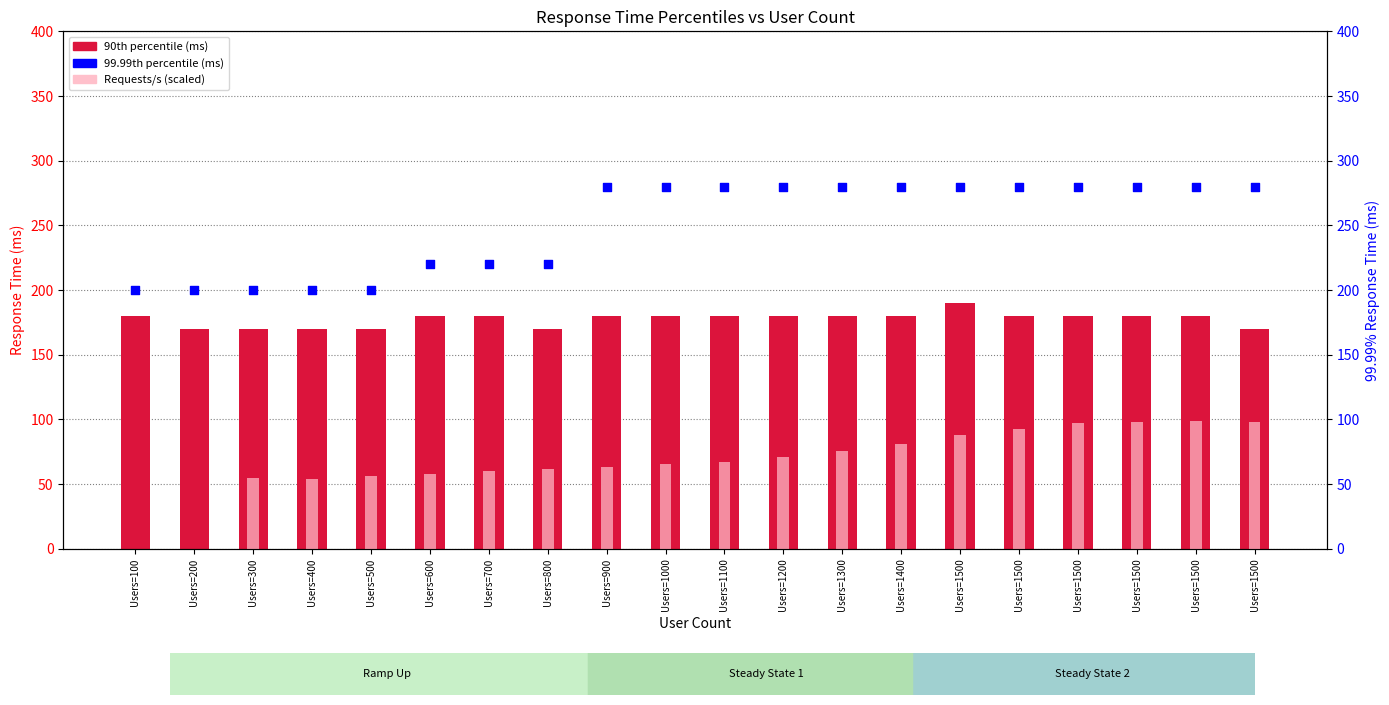

Which series has the largest total across all categories?

99.99%